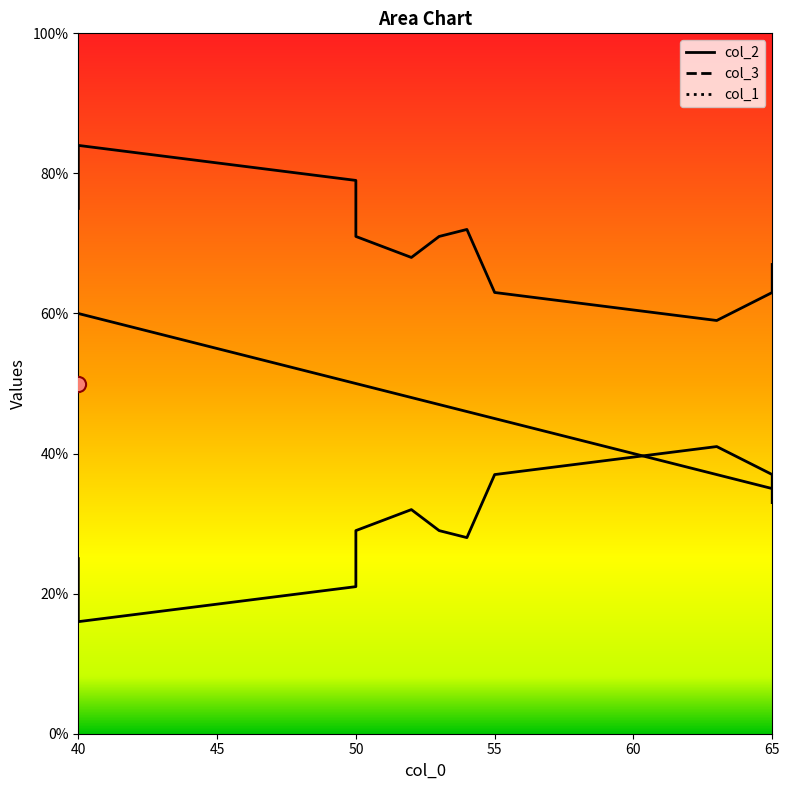

Which series reaches the maximum Y coordinate?

col_3 line